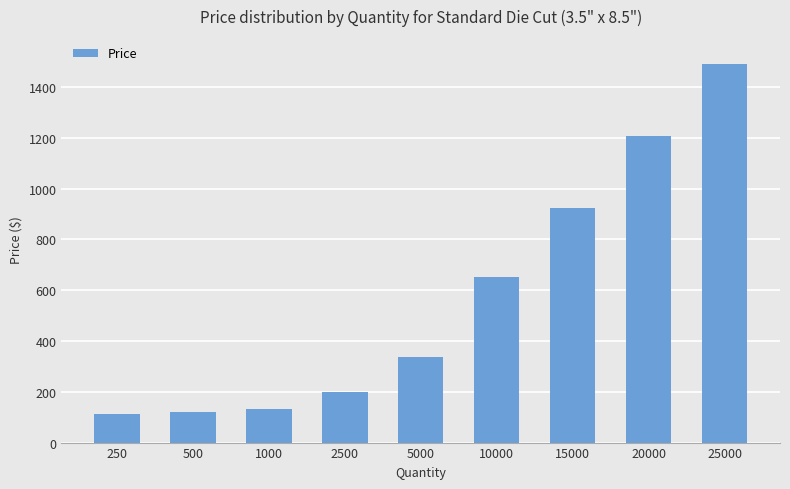

What is the value of the 1st bar from the left?

113.4